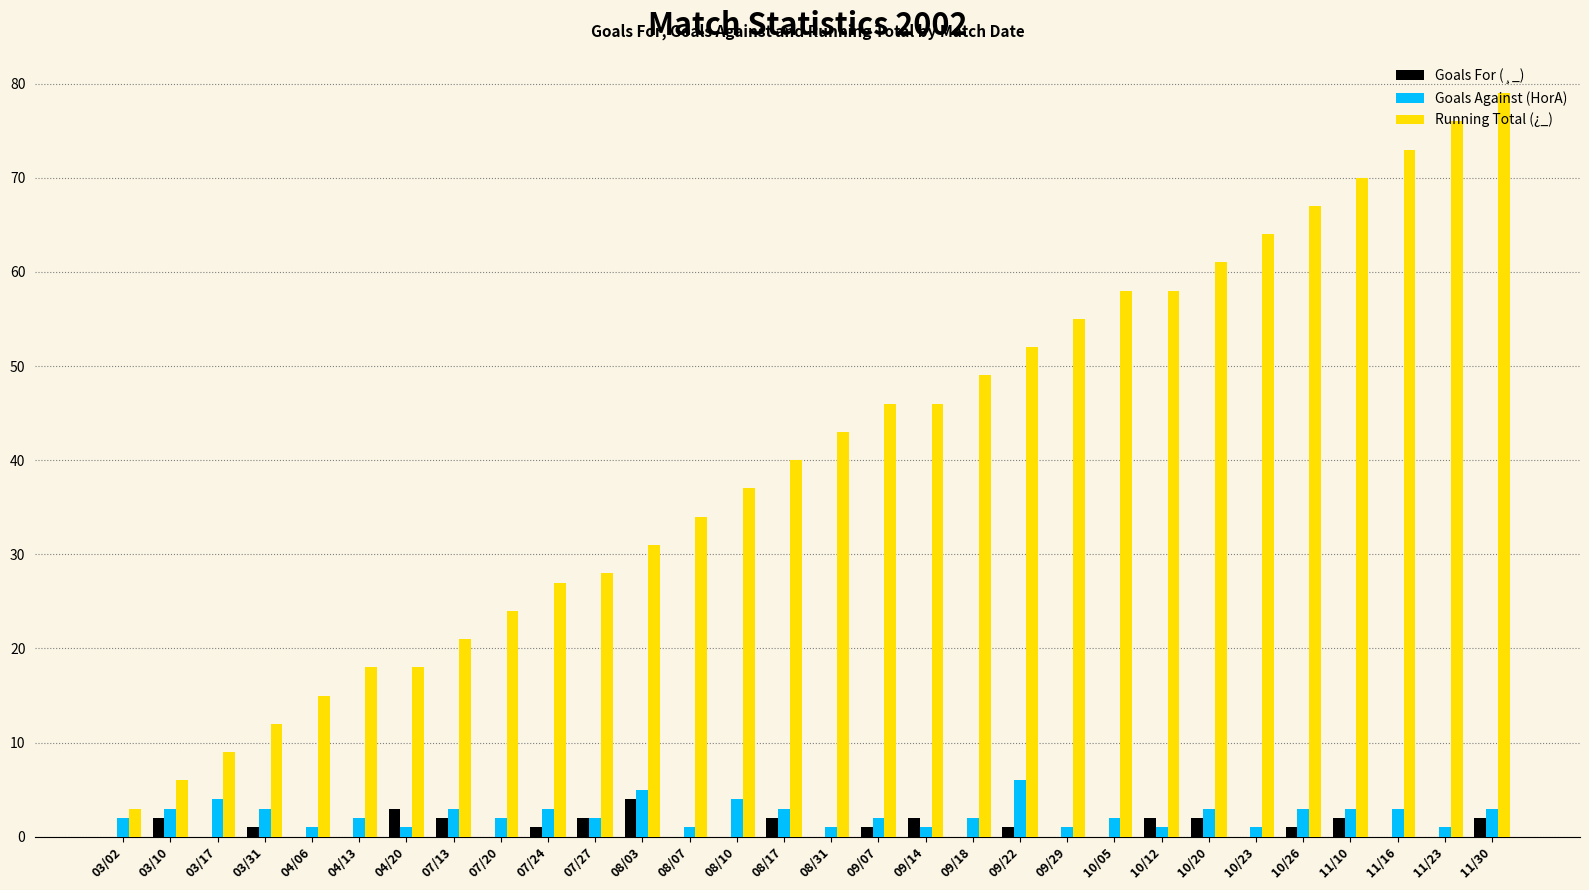

Between 03/31 and 08/31, which series saw the biggest shift?

Running Total (¿_)